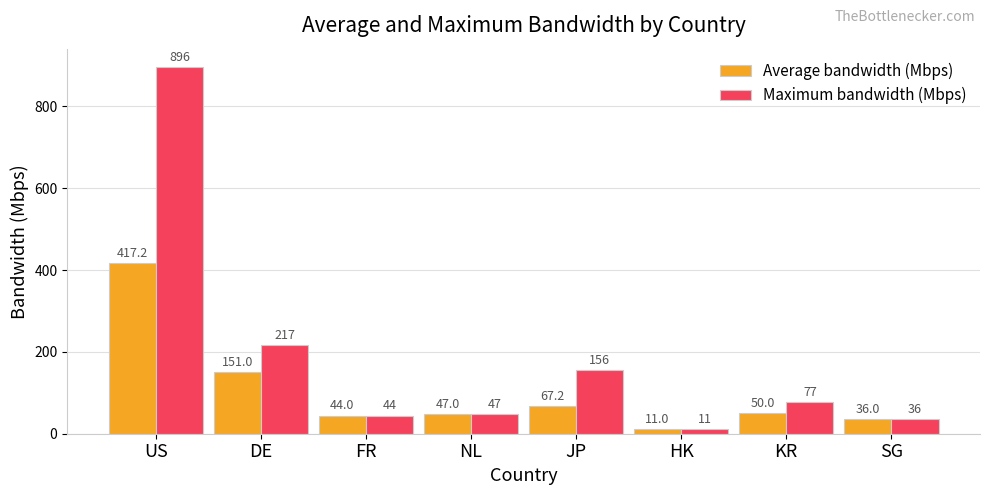

What is the sum of all Maximum bandwidth (Mbps) values?

1484.0